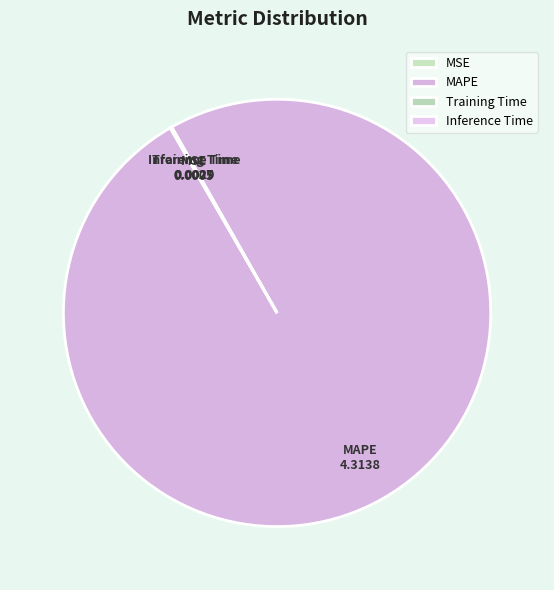

What is the largest slice in the pie chart?

MAPE